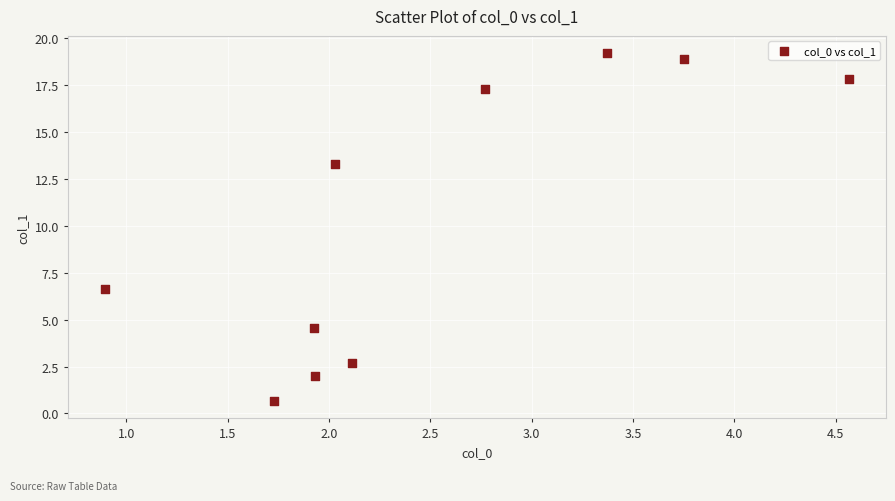

What is the average Y value?

10.3